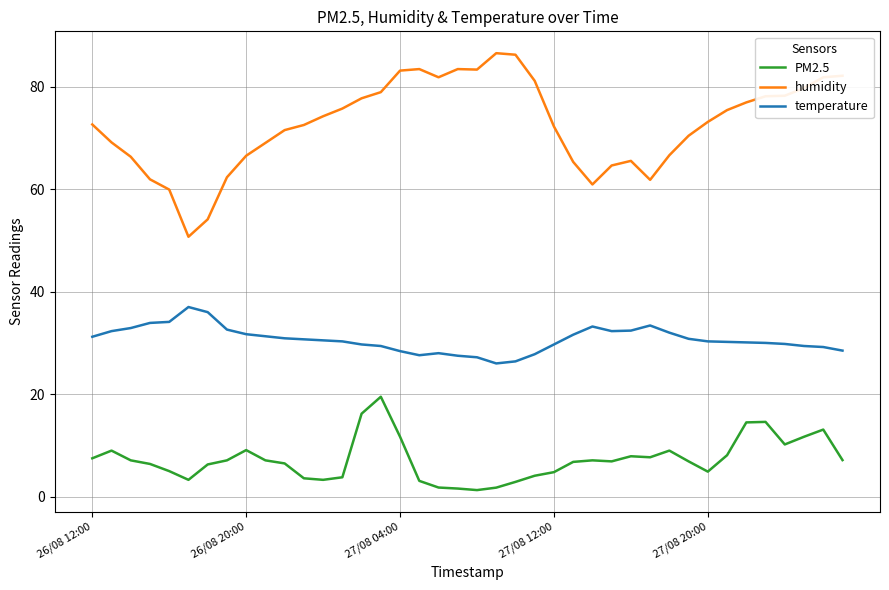

True or false: temperature and humidity cross at least once.

False